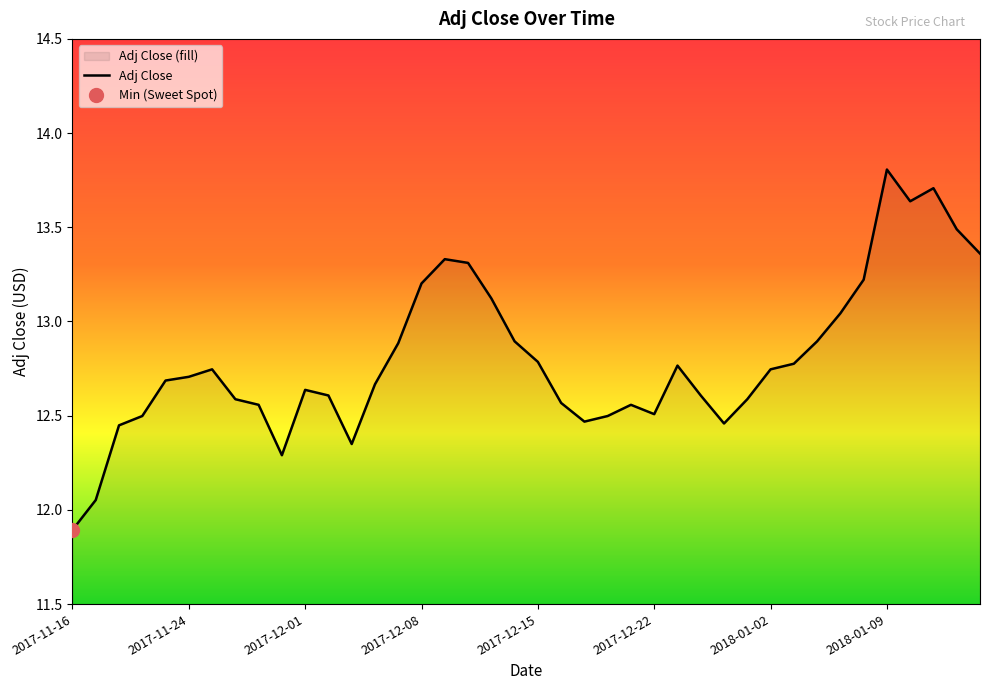

Count the number of values greater than 12.

39